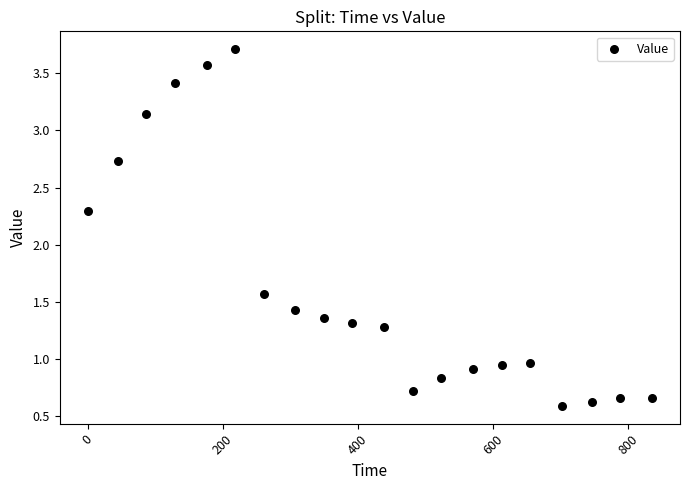

What Y value in the scatter plot is closest to 2?

2.3